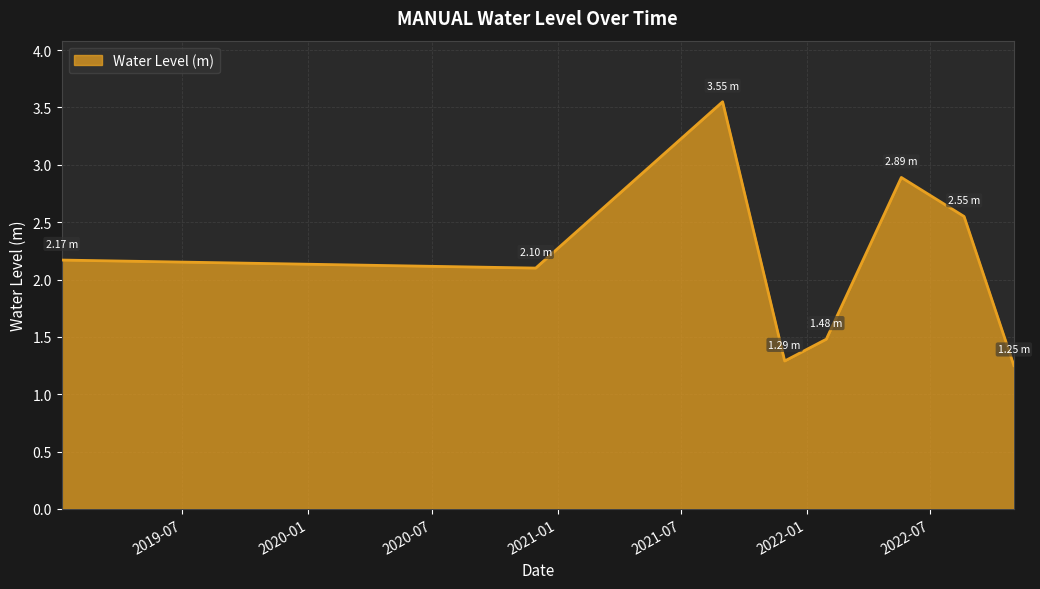

Count the number of values greater than 2.

5